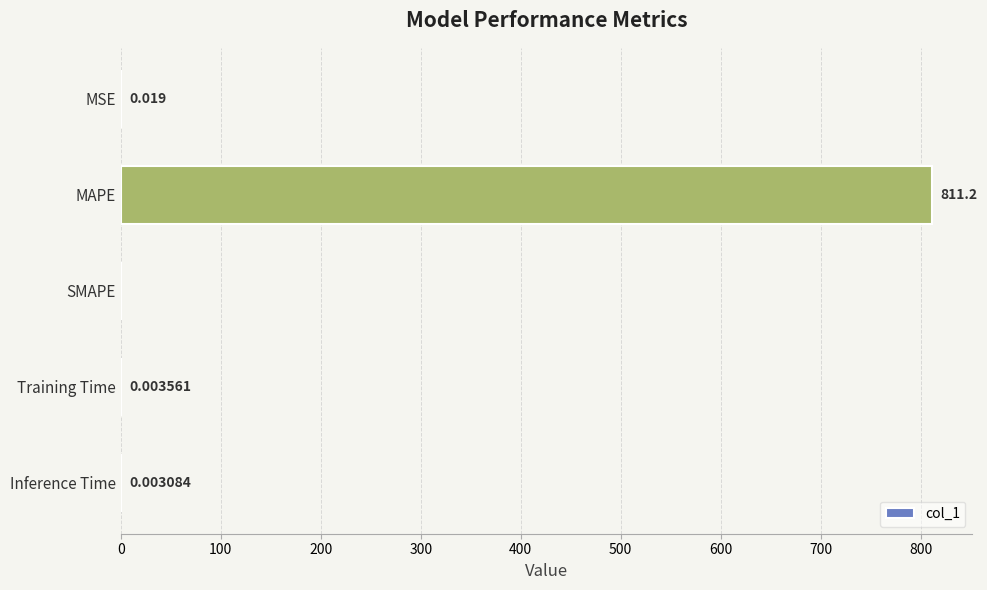

Which label corresponds to the largest value in the chart?

MAPE